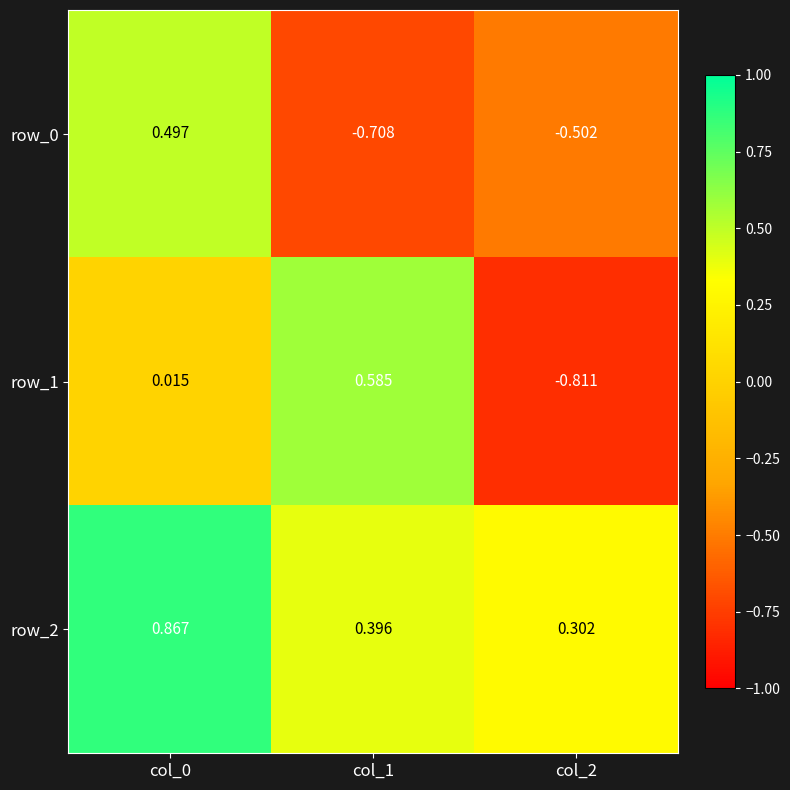

Is the value of row_1 at col_0 greater than the value of row_0 at col_1?

Yes